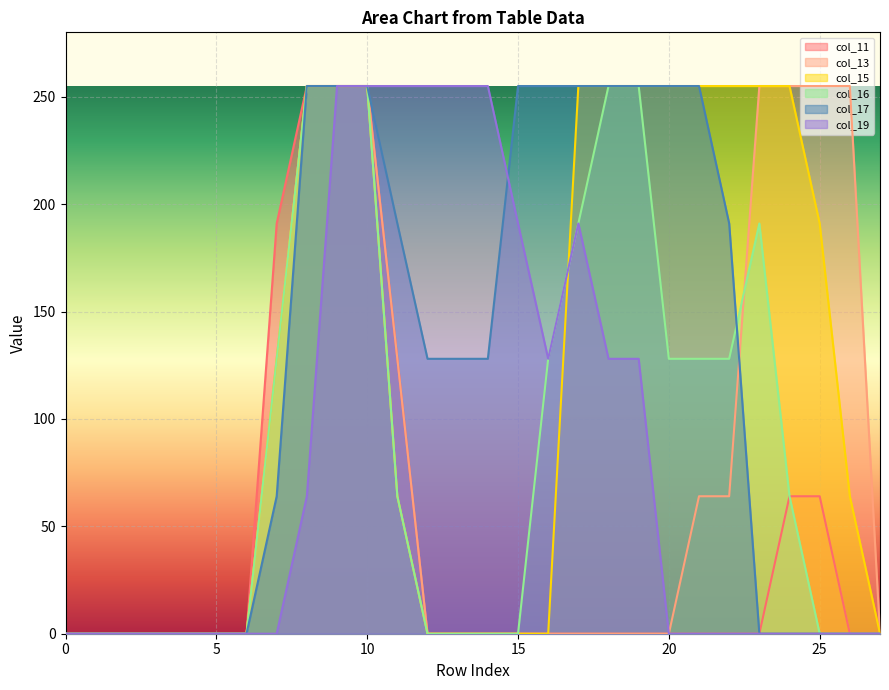

At how many categories does at least one series exceed 238?

19